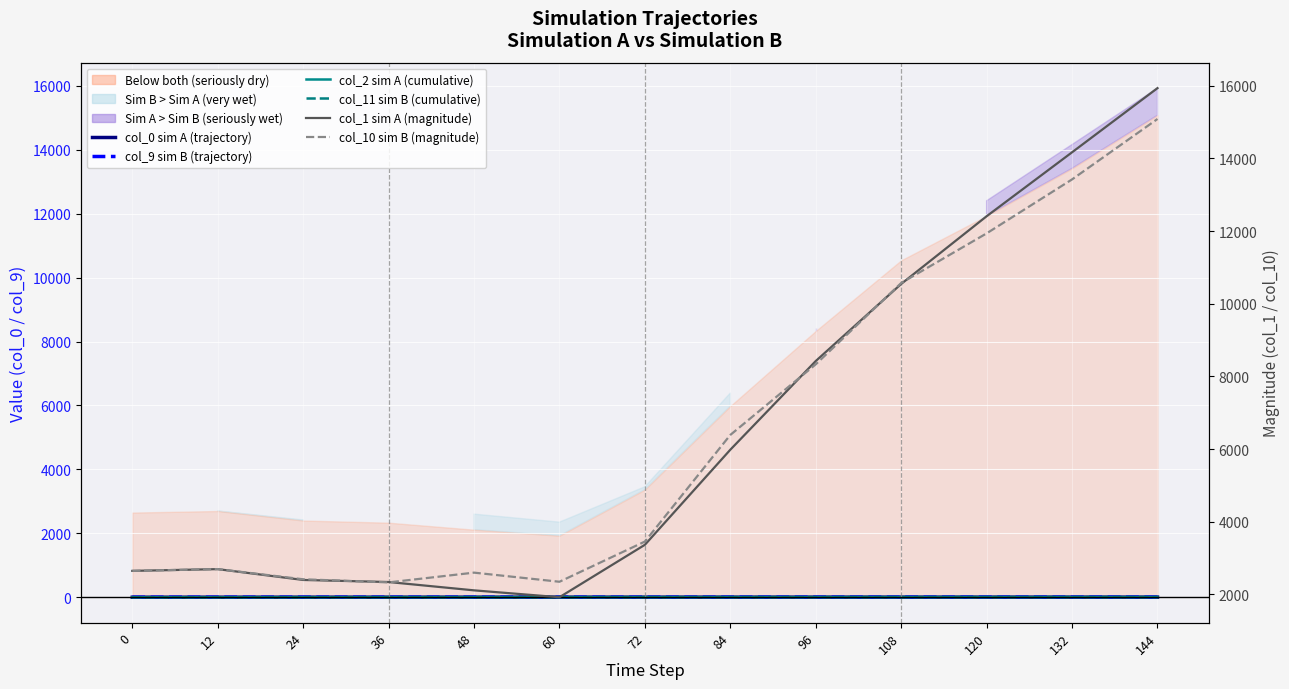

At 84, list the series in order from smallest to largest.

col_0 sim A (trajectory), col_9 sim B (trajectory), col_2 sim A (cumulative), col_11 sim B (cumulative), col_1 sim A (magnitude), col_10 sim B (magnitude)